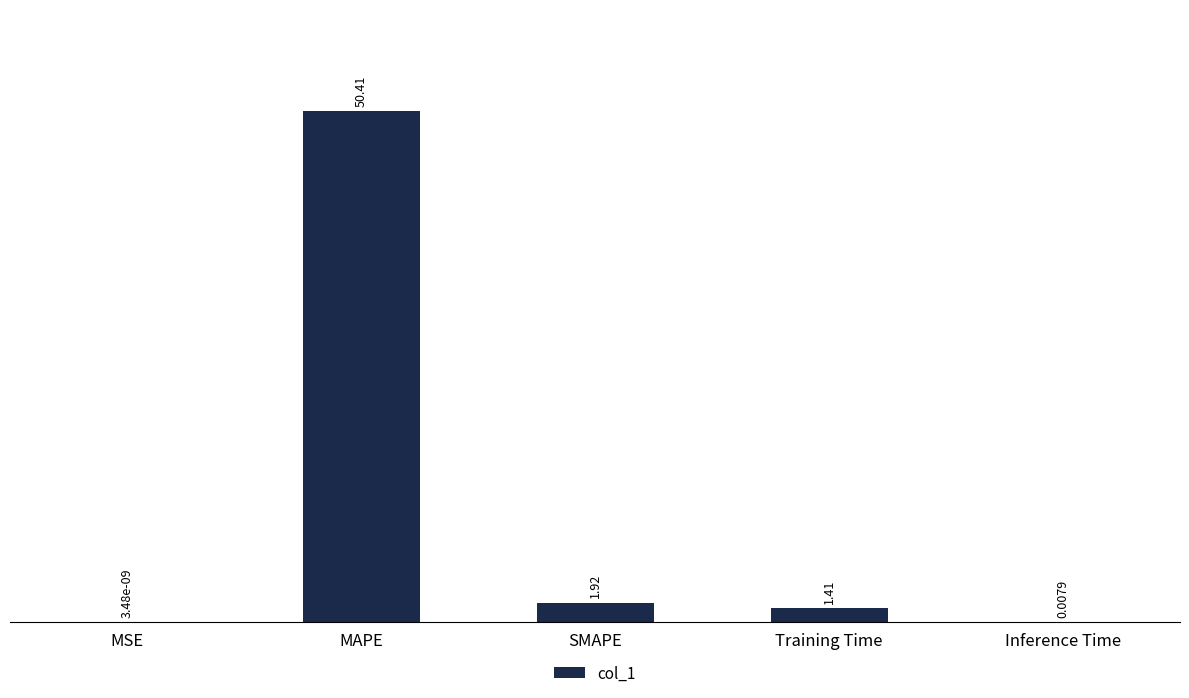

At which label does the data first exceed 1?

MAPE